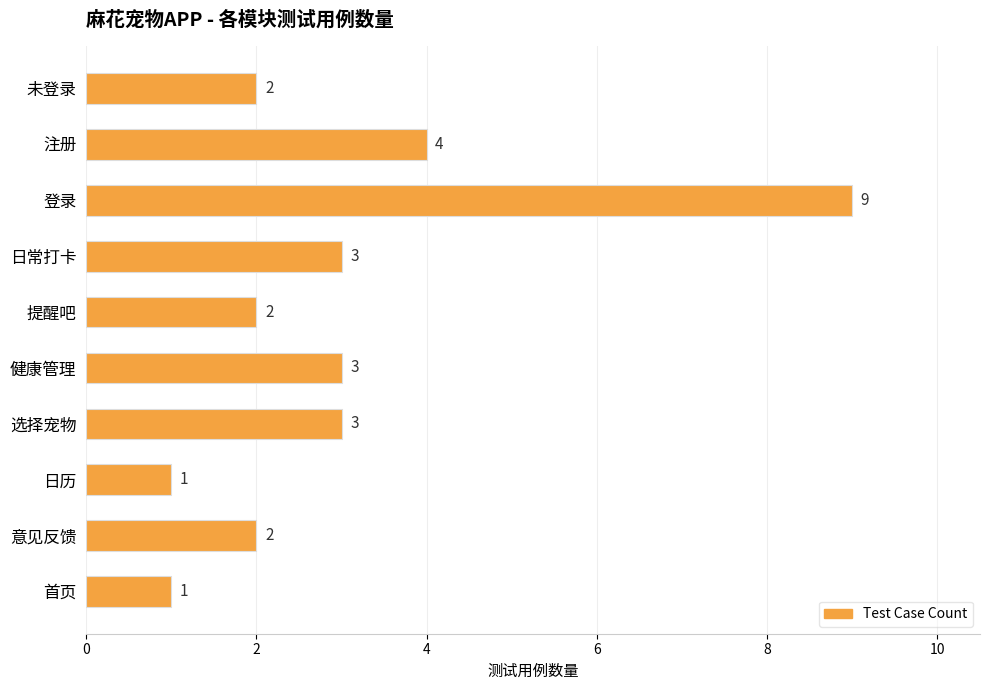

What is the value of the 8th bar from the top?

1